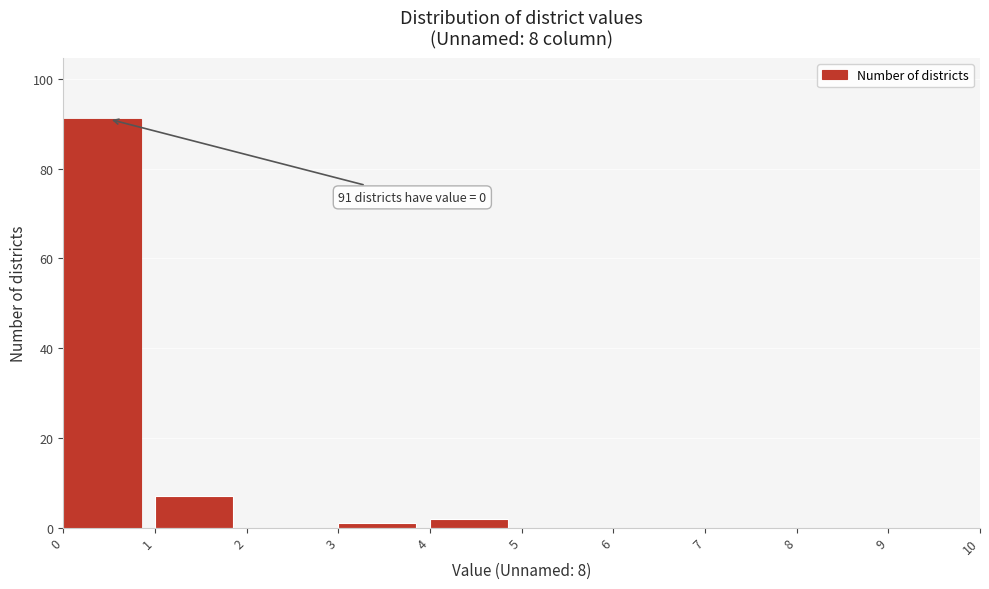

Over which range of the x-axis is the bar tallest?

0 to 1